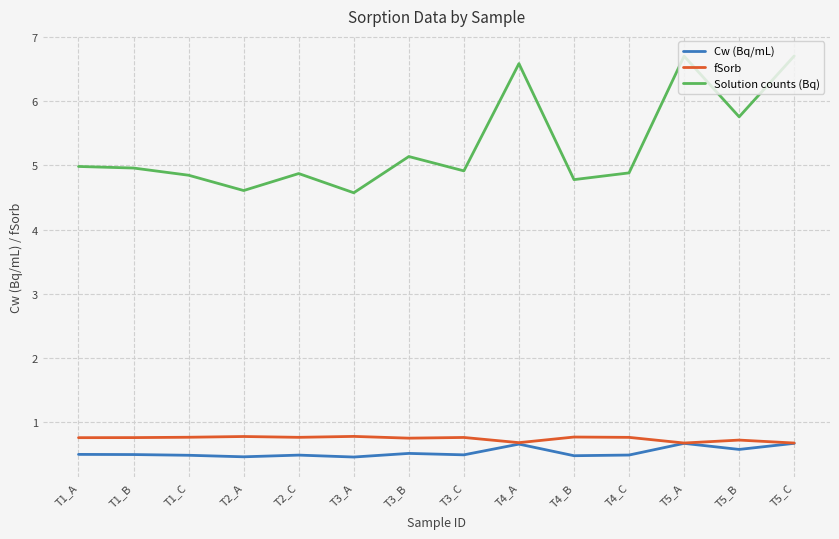

Which series changed the most between T3_B and T4_B?

Solution counts (Bq)